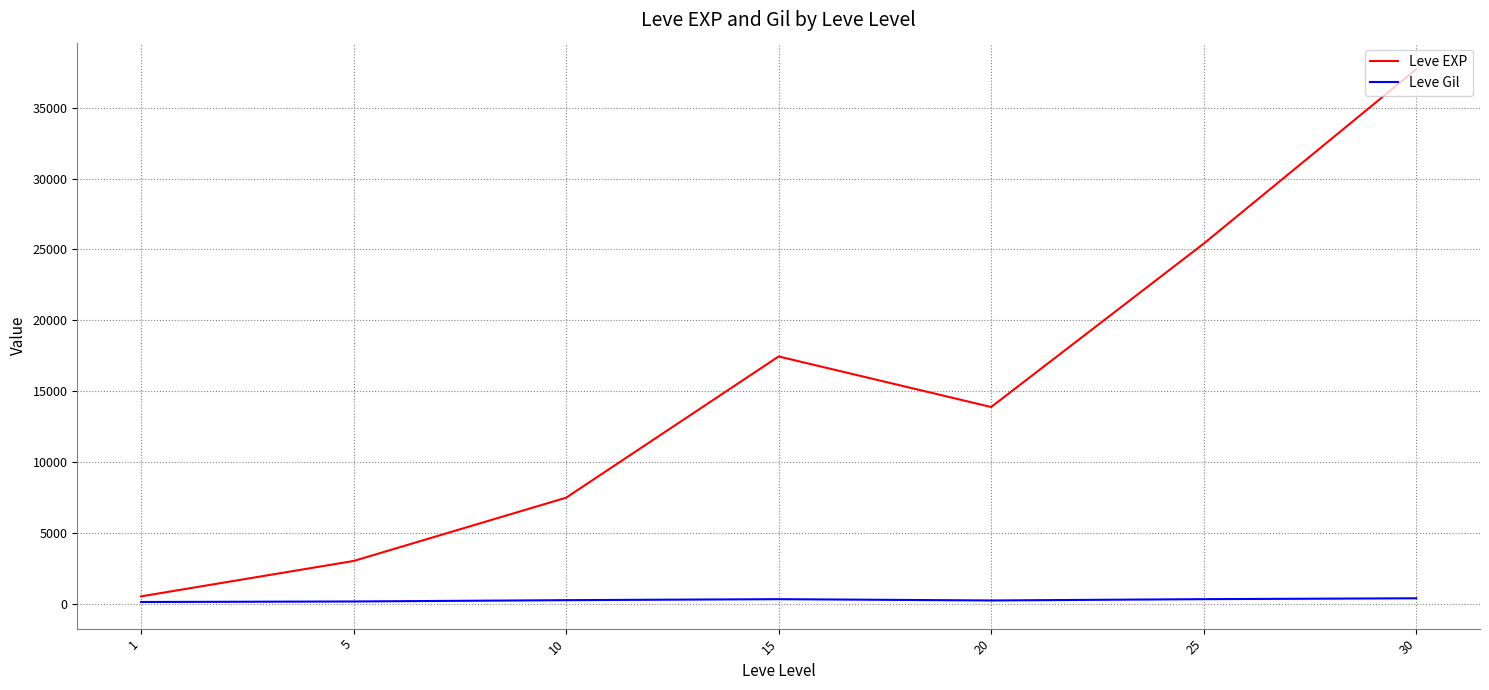

What is the maximum value shown in the chart?

37715.0